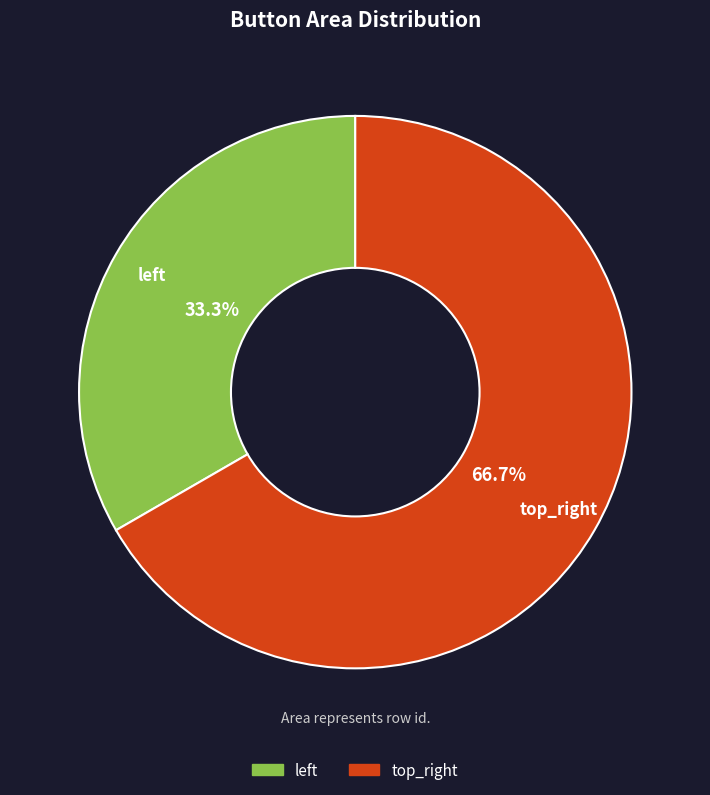

Which slice is the smallest?

left